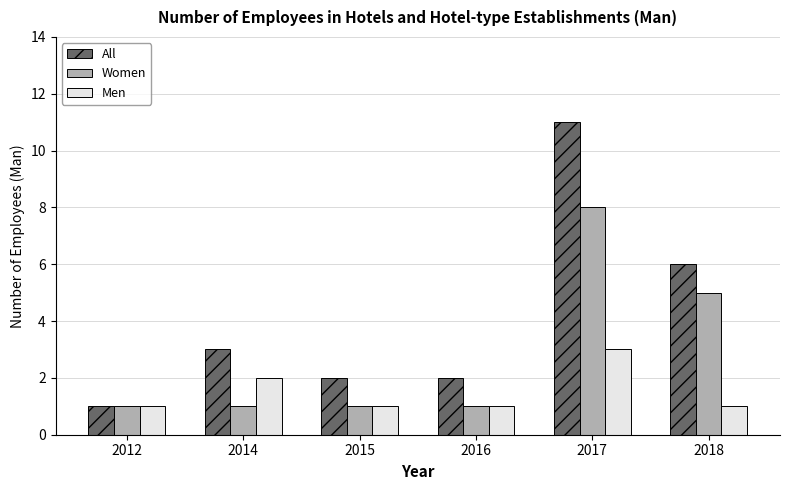

What is the sum of the Women values at 2015 and 2014?

2